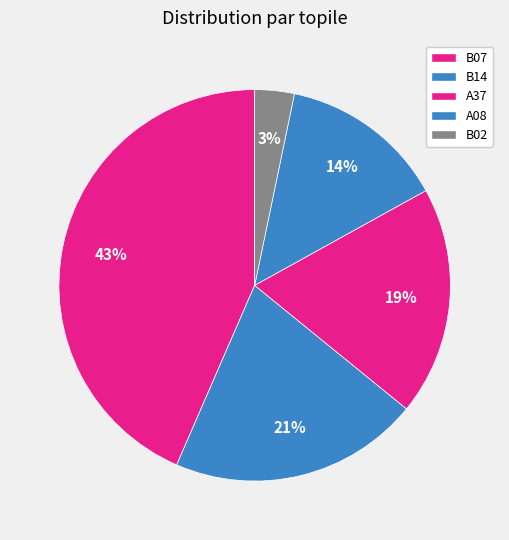

What percentage is NOT represented by B14?

79.3%